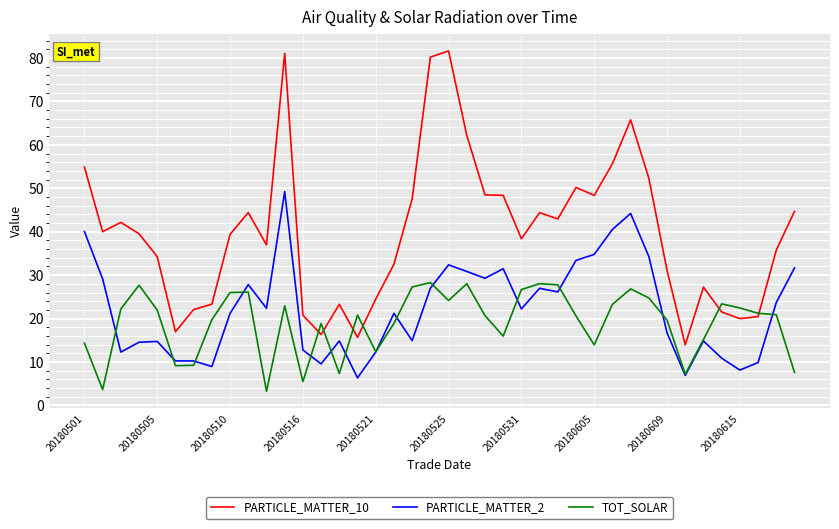

What is the average value of the PARTICLE_MATTER_10 series?

39.7